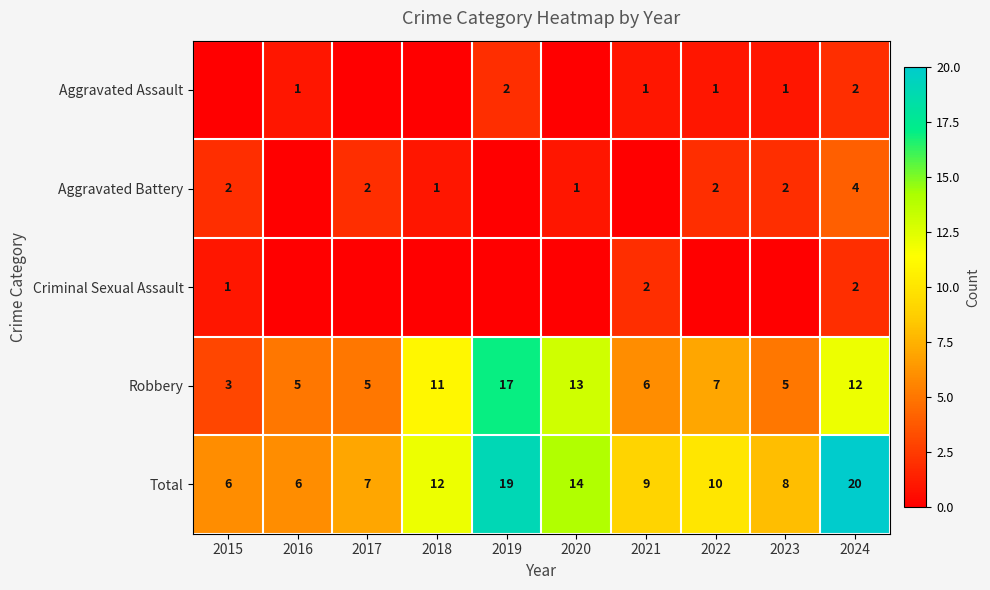

At how many categories does at least one series exceed 8?

6